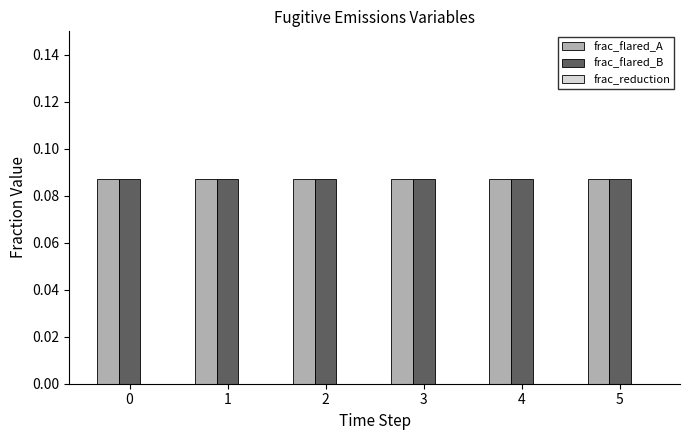

Reading left to right, list all the values displayed in this chart.

frac_flared_A: 0.1	0.1	0.1	0.1	0.1	0.1
frac_flared_B: 0.1	0.1	0.1	0.1	0.1	0.1
frac_reduction: 0.0	0.0	0.0	0.0	0.0	0.0